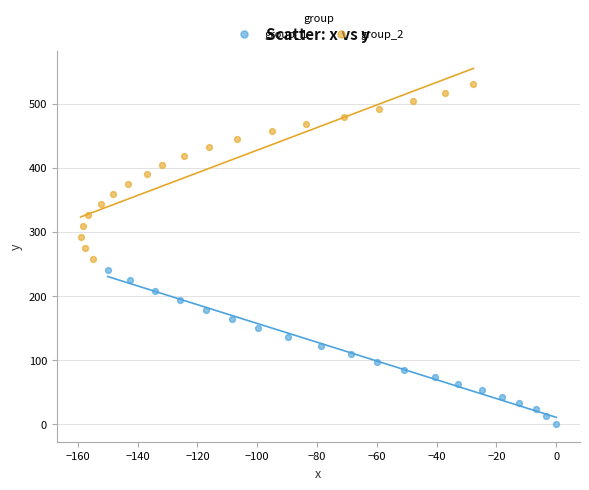

Which series contains the lowest Y value?

group_1